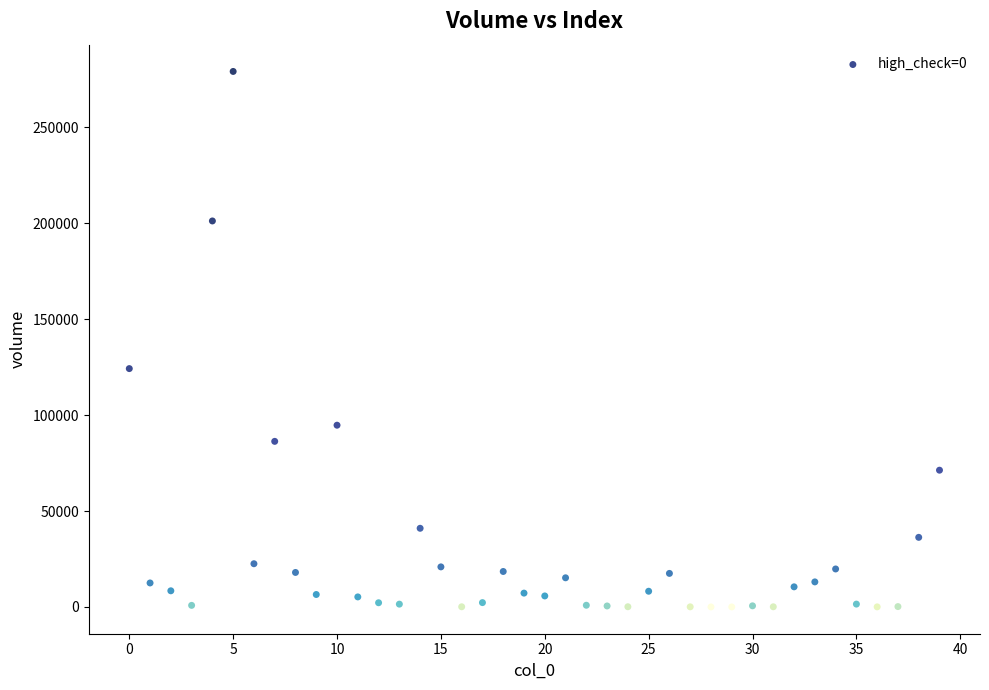

What is the range of Y values (max minus min)?

279187.1